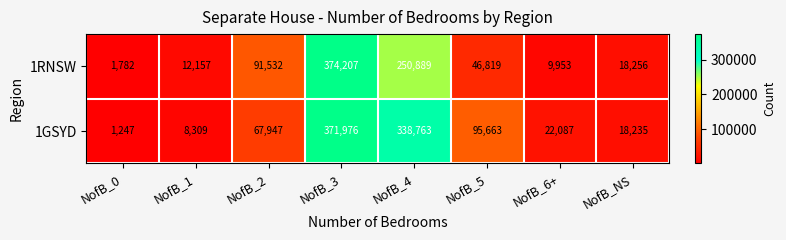

What is the smallest value displayed?

1247